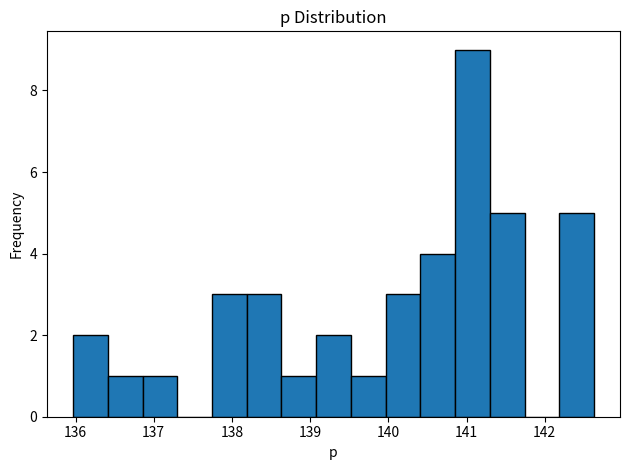

Reading left to right, list every bar in this chart as the range it spans on the x-axis followed by its height. Neither the bar edges nor the heights are printed on the chart, so give them approximately, as read against the axes.

136.0 to 136.4: 2
136.4 to 136.9: 1
136.9 to 137.3: 1
137.3 to 137.7: 0
137.7 to 138.2: 3
138.2 to 138.6: 3
138.6 to 139.1: 1
139.1 to 139.5: 2
139.5 to 140.0: 1
140.0 to 140.4: 3
140.4 to 140.9: 4
140.9 to 141.3: 9
141.3 to 141.7: 5
141.7 to 142.2: 0
142.2 to 142.6: 5